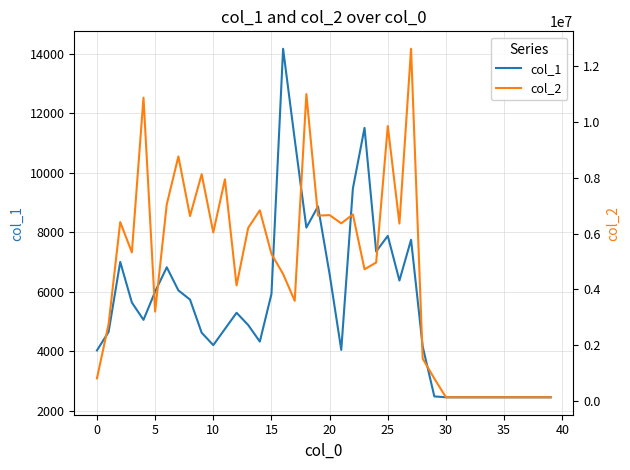

List the series in order of their peak value, lowest first.

col_1, col_2